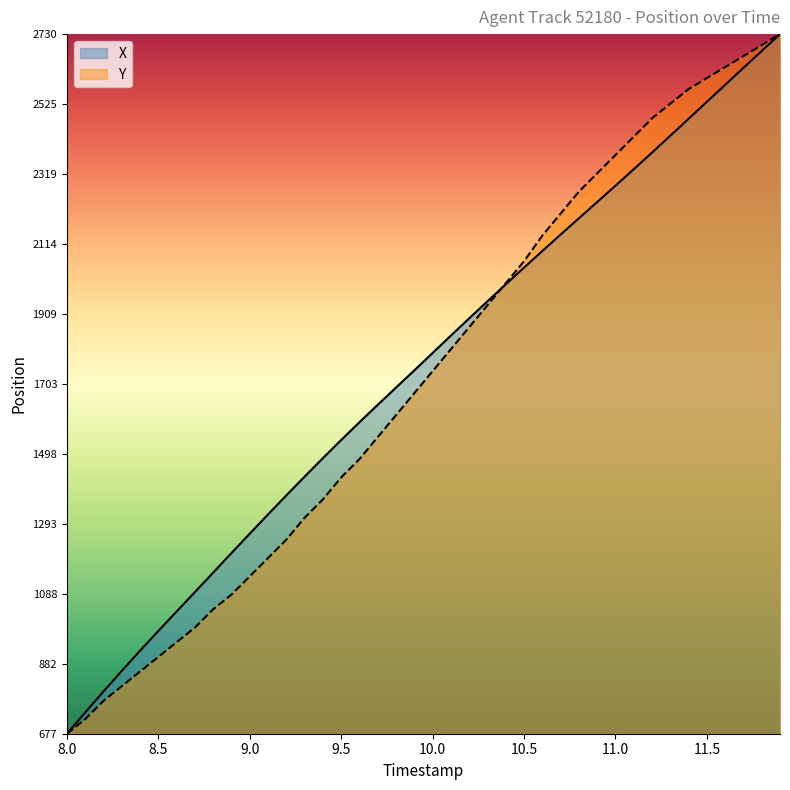

What is the lowest value of the Y series?

677.0